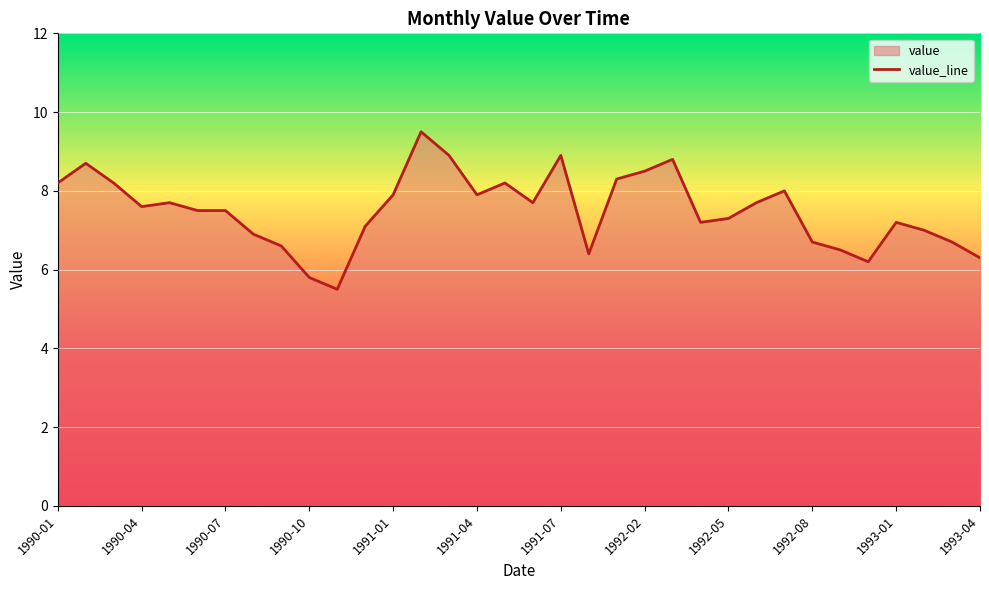

The chart shows a value of 7.9 at 1991-04. True or false?

True